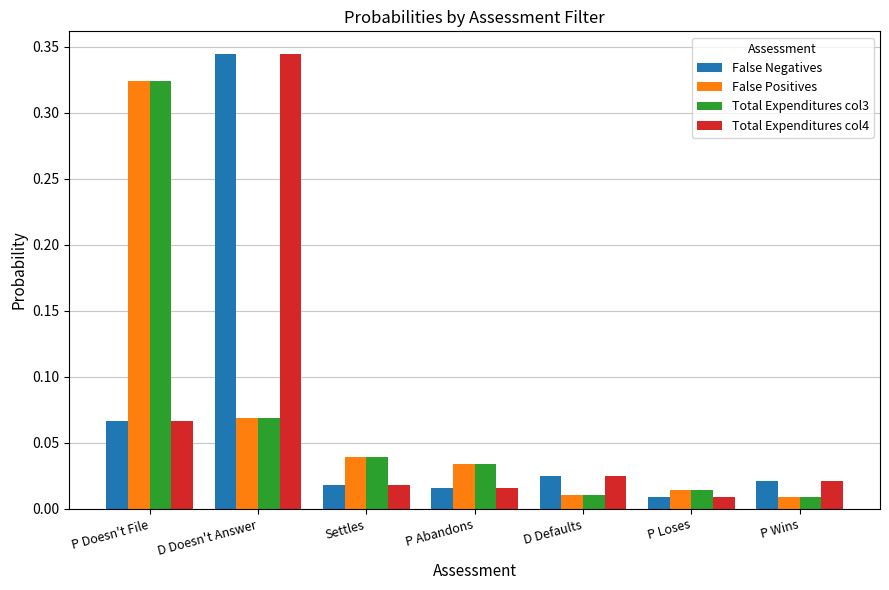

At which category is the sum across all series the highest?

D Doesn't Answer